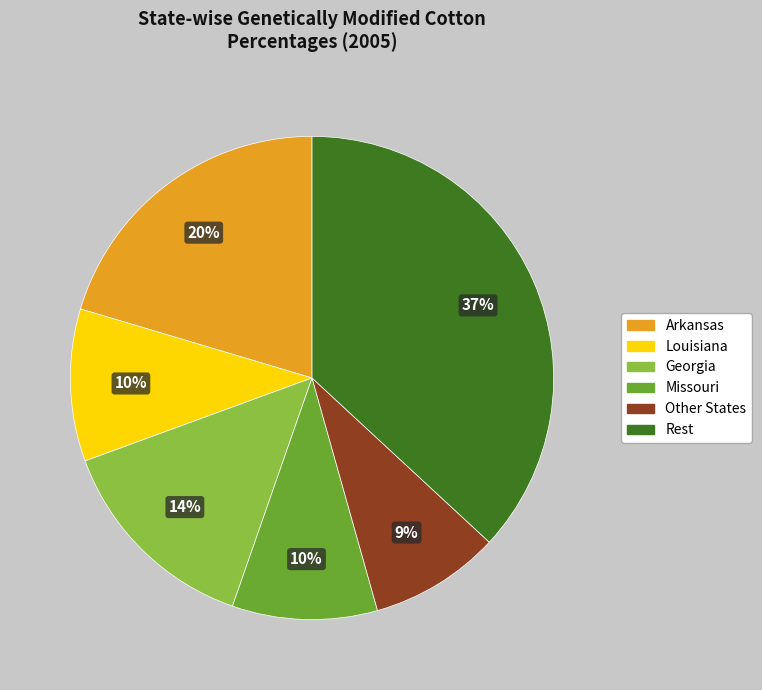

To the nearest percent, what is the difference between the largest and smallest slice percentages?

28%